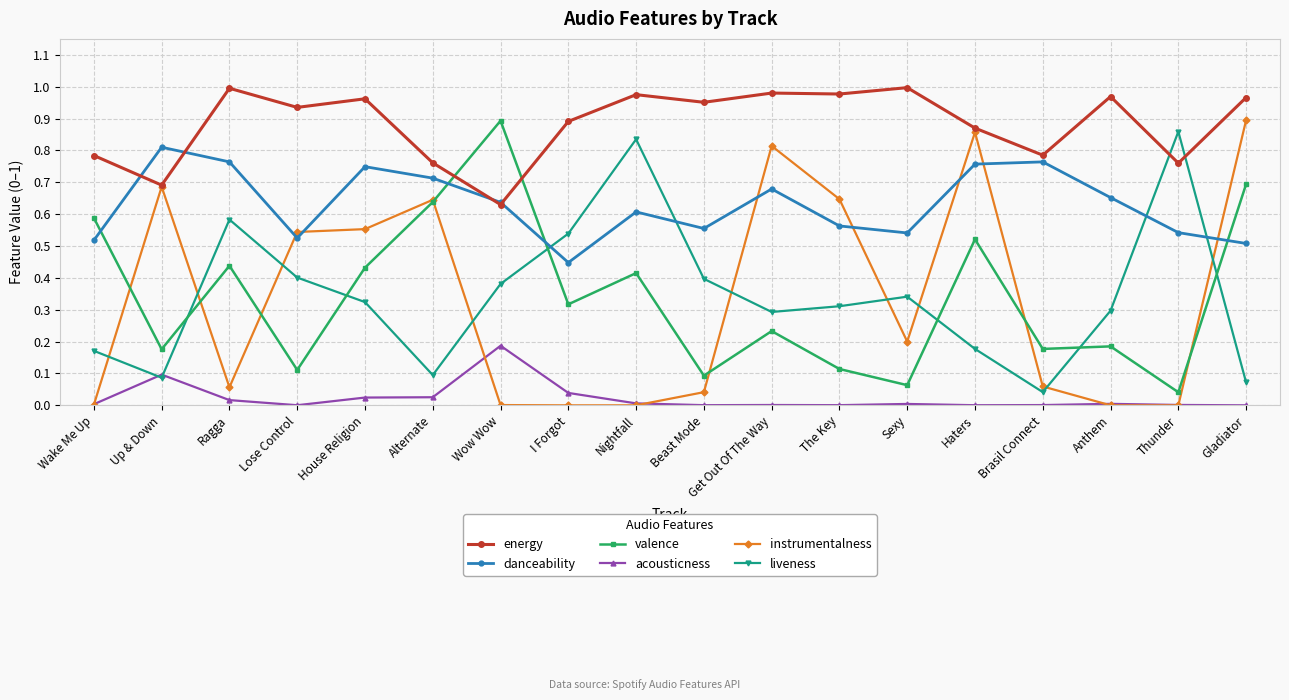

In liveness, how many points are lower than both neighbors (excluding endpoints)?

4